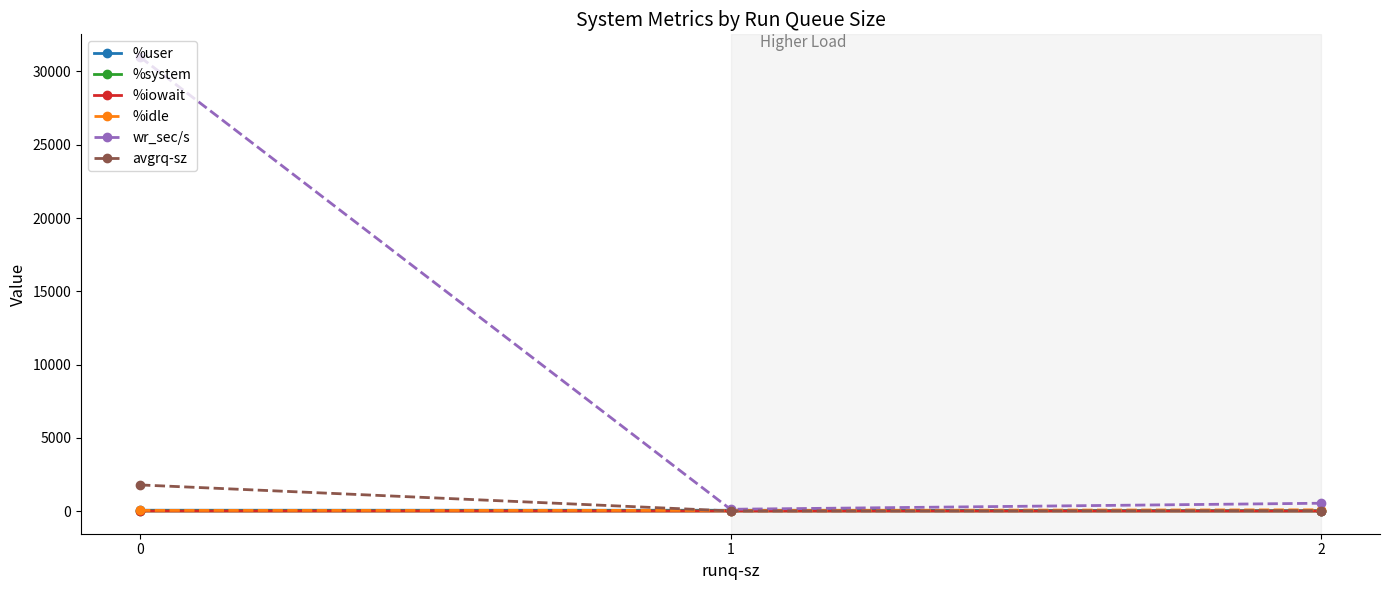

What is the maximum value for avgrq-sz?

1780.9